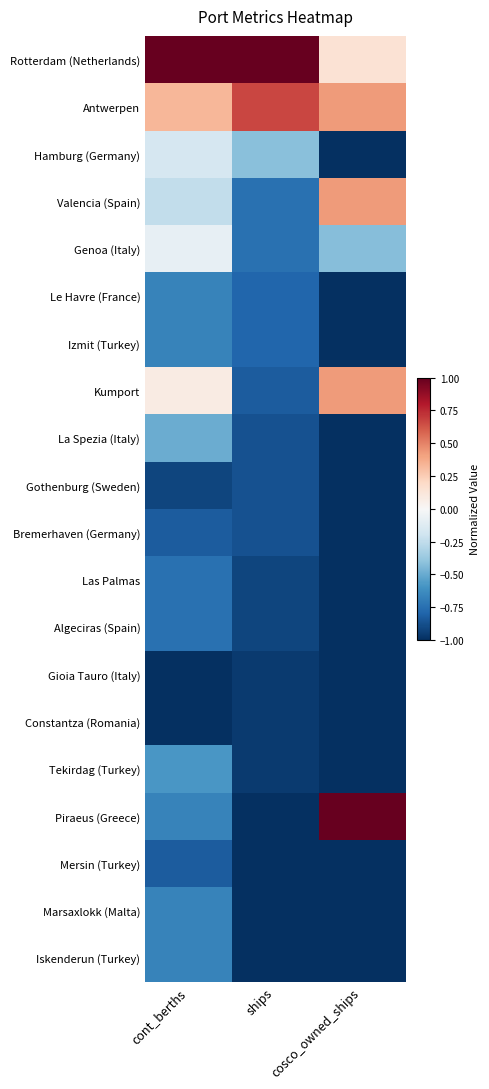

At which category does the chart reach its peak across all series?

cont_berths